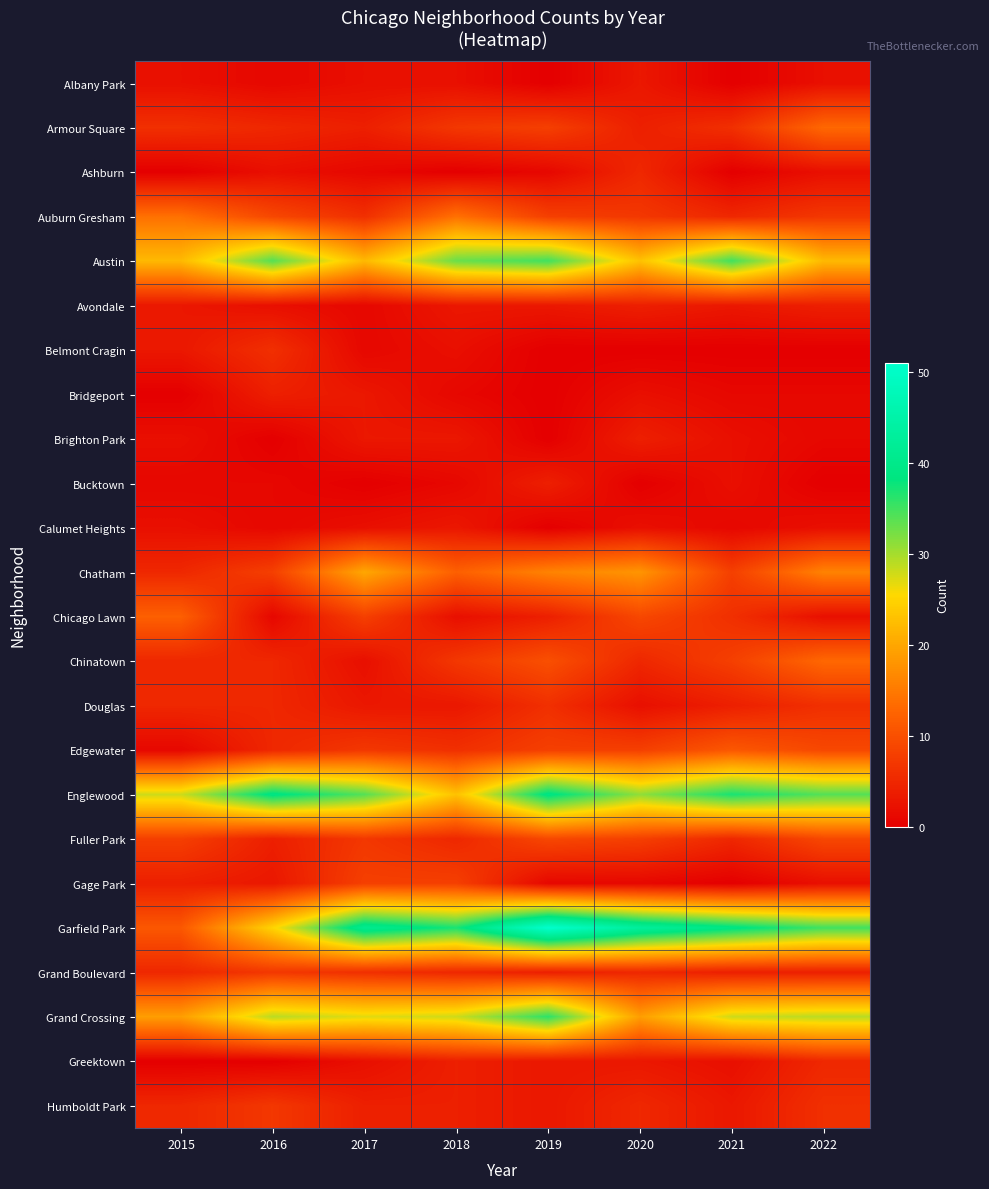

Rank the series at 2018 from highest to lowest value.

Garfield Park, Austin, Grand Crossing, Englewood, Auburn Gresham, Chatham, Gage Park, Armour Square, Chinatown, Edgewater, Fuller Park, Grand Boulevard, Greektown, Humboldt Park, Avondale, Brighton Park, Calumet Heights, Douglas, Albany Park, Belmont Cragin, Chicago Lawn, Bridgeport, Bucktown, Ashburn